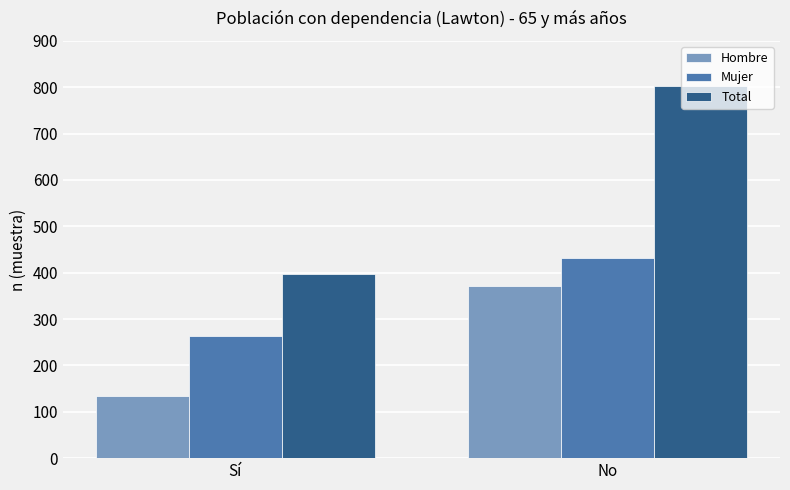

Rank the series by their average value, from highest to lowest.

Total, Mujer, Hombre